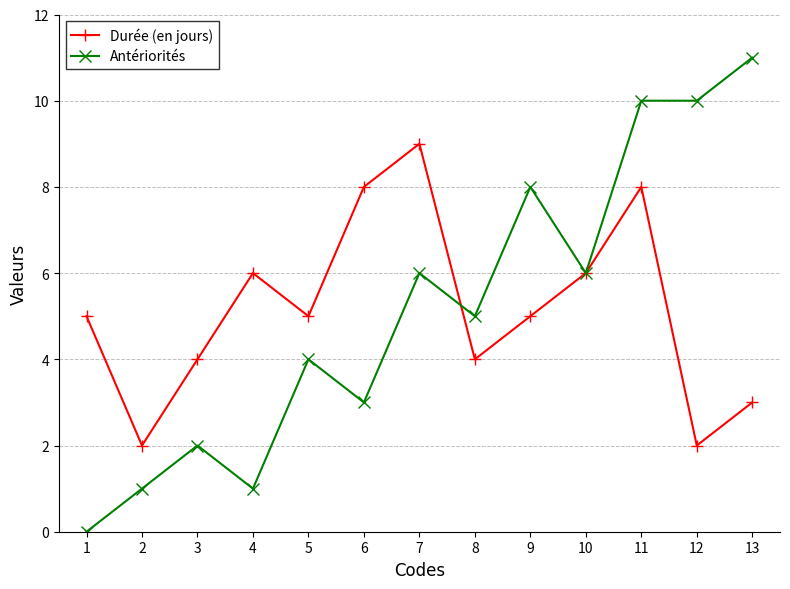

What is the spread (max minus min) of values at 12?

8